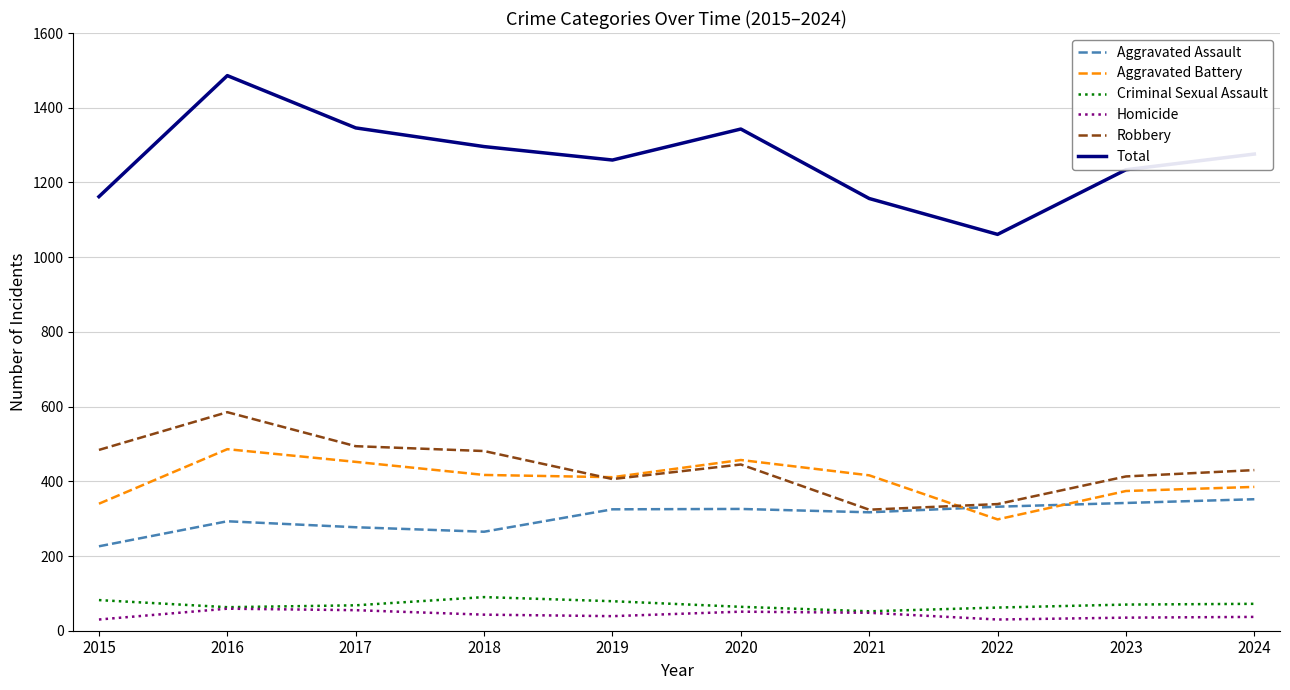

Which series has the largest total across all categories?

Total